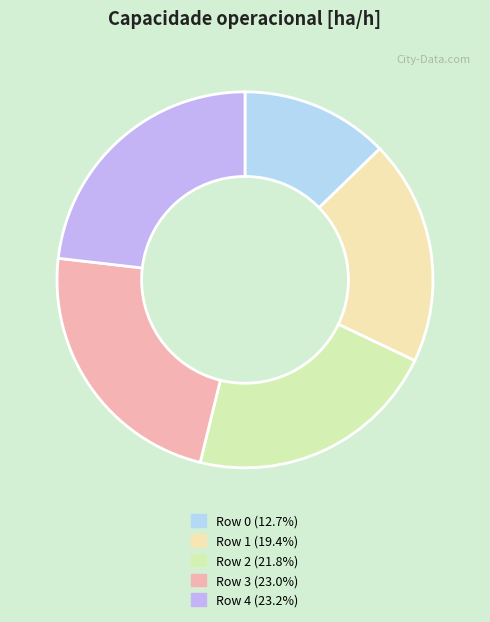

Is there a majority slice in this chart?

No